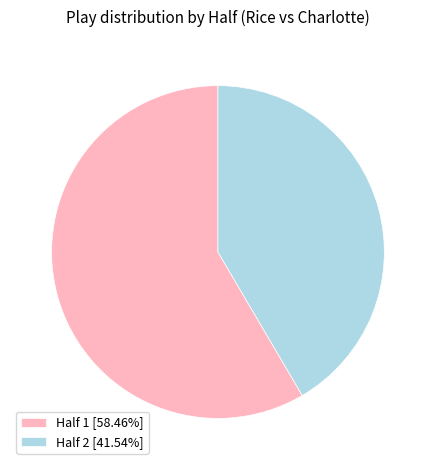

Is there a majority slice in this chart?

Yes